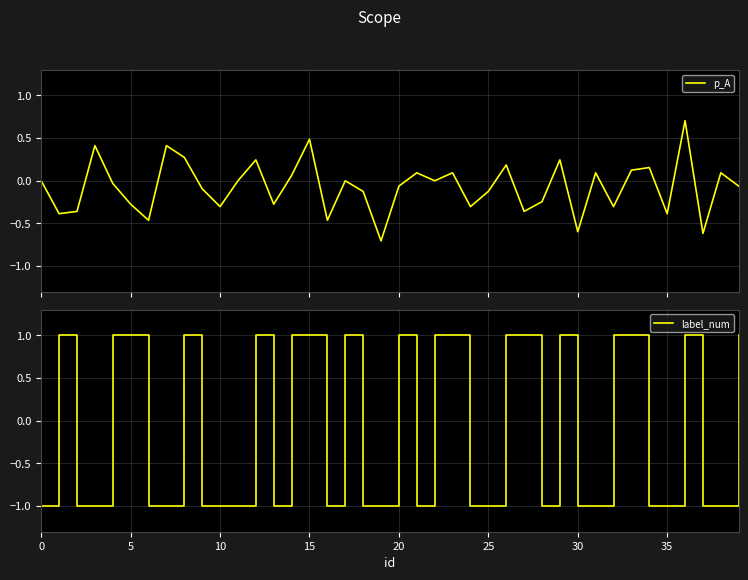

True or false: p_A has more than 1 points higher than both neighbors.

True